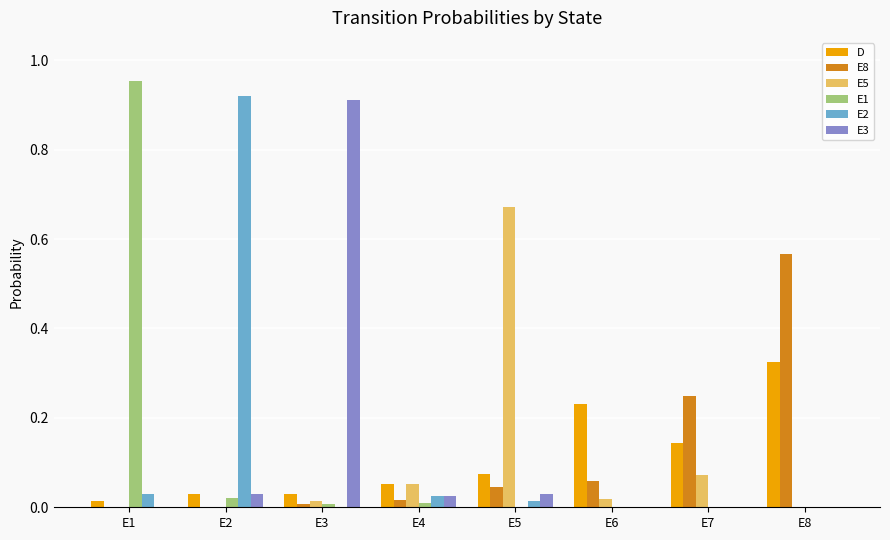

Which label corresponds to the largest value in the chart?

E1